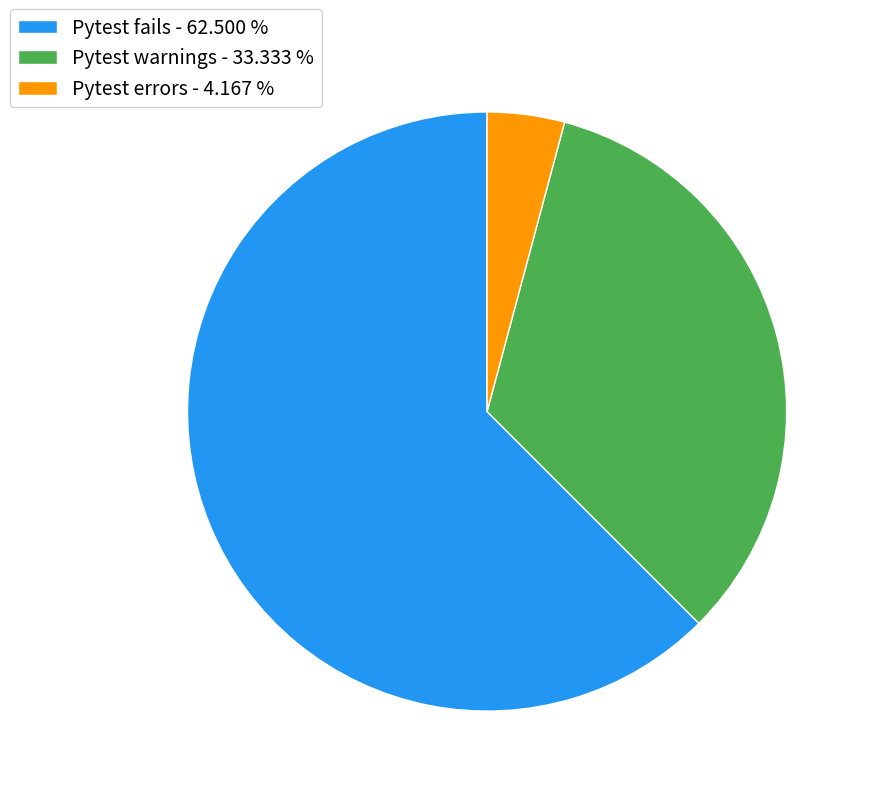

Which category accounts for the majority?

Pytest fails